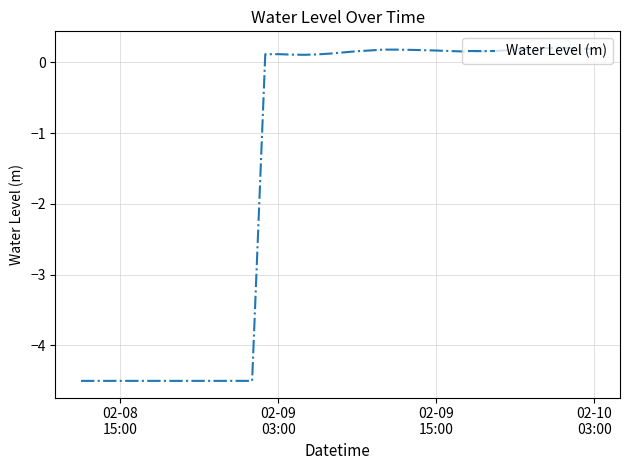

What is the smallest value displayed?

-4.5